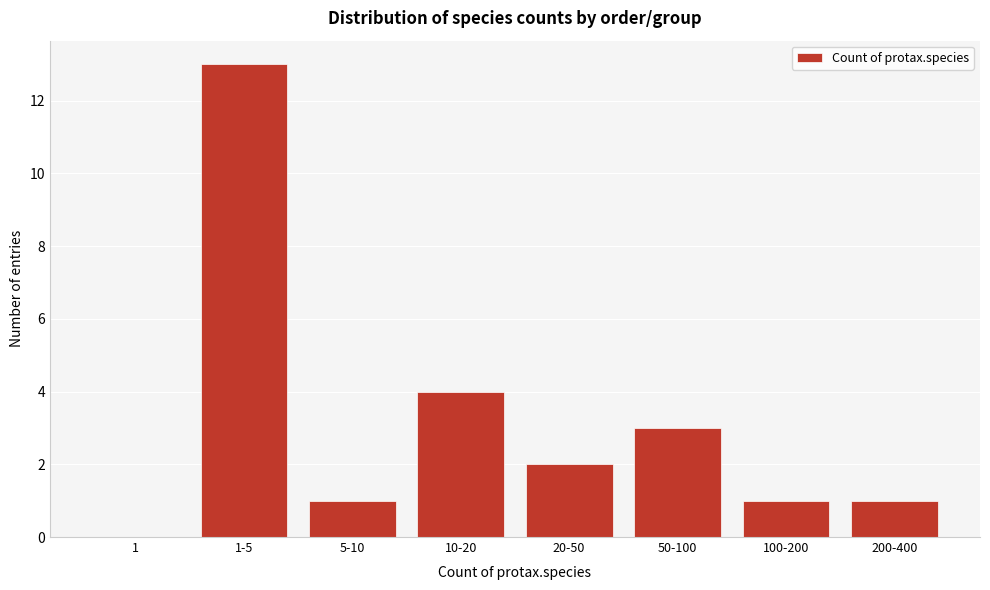

Reading right to left, list all the values displayed in this chart.

200-400=1	100-200=1	50-100=3	20-50=2	10-20=4	5-10=1	1-5=13	1=0